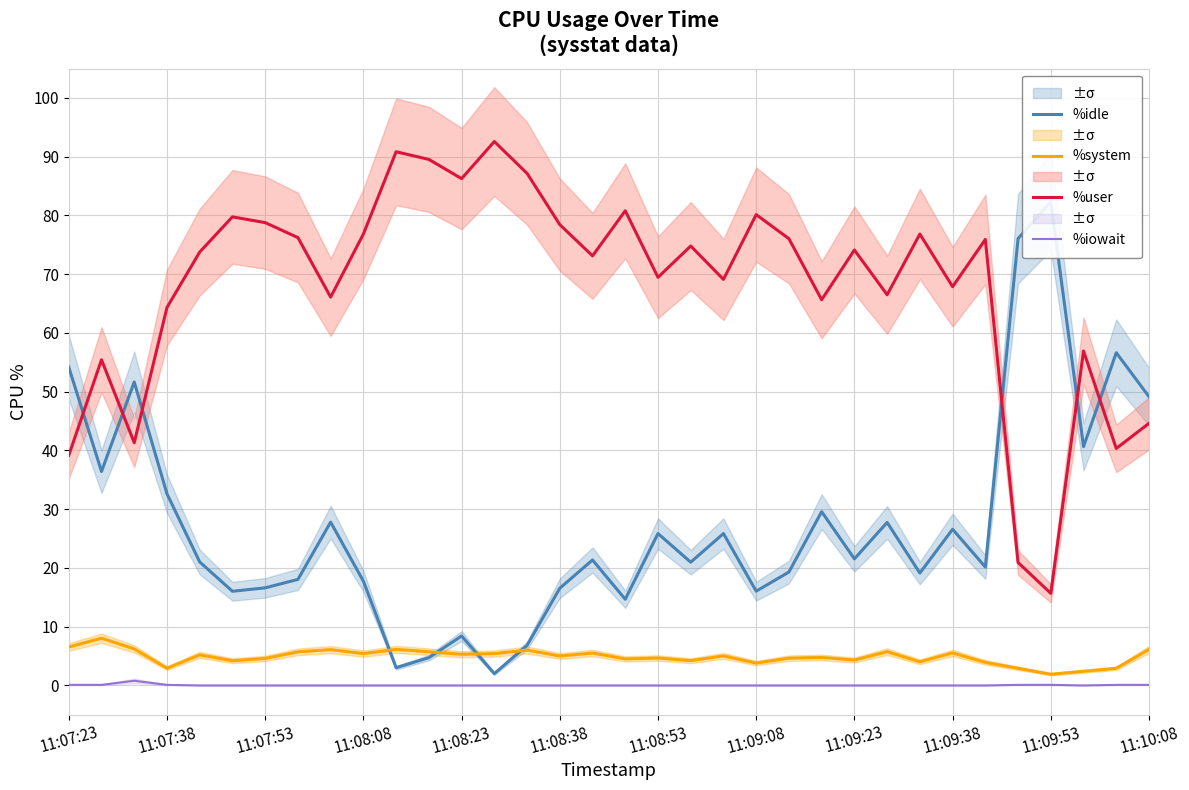

Is this an area chart (filled region under the line)?

No